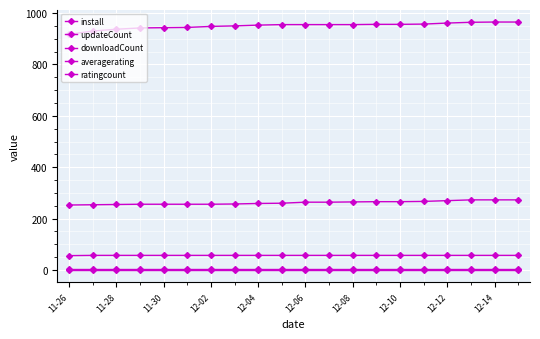

Is this an area chart (filled region under the line)?

No